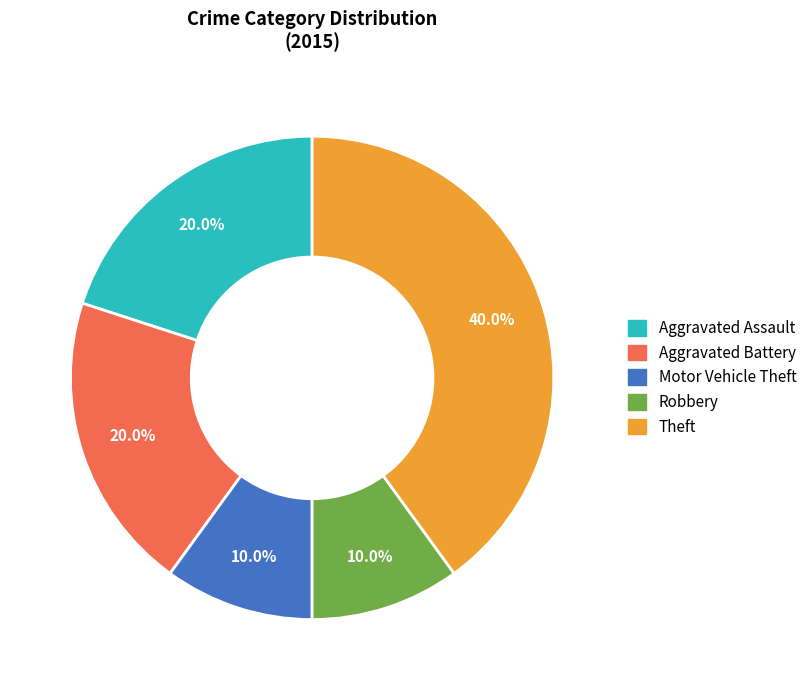

True or false: Motor Vehicle Theft accounts for 24% of the total.

False